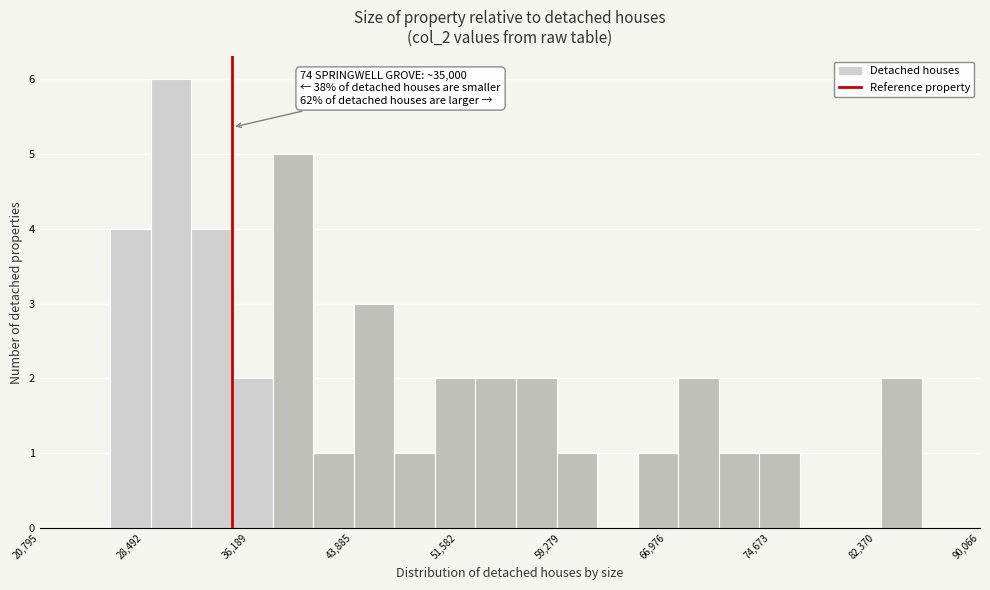

Read against the x-axis, roughly where is the centre of the tallest bar?

30000